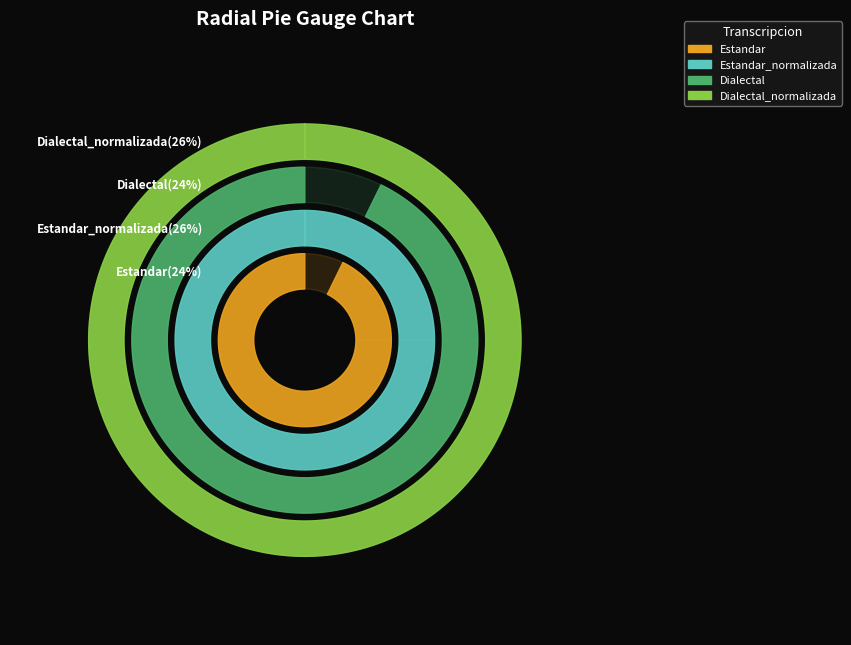

To the nearest percent, what portion does Dialectal_normalizada represent?

26%